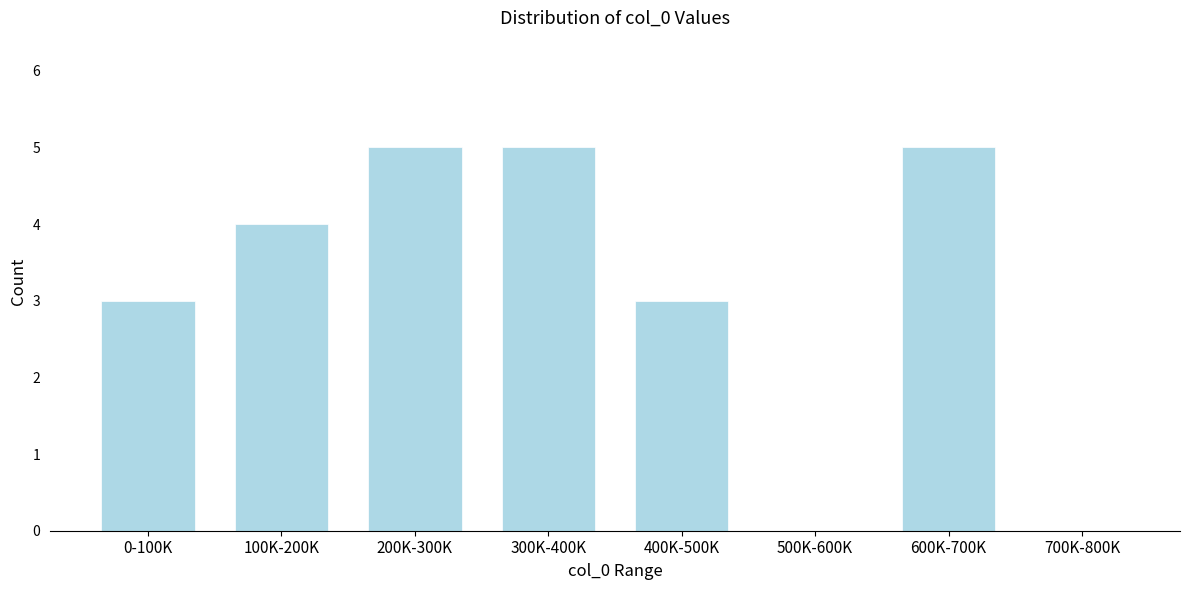

Reading left to right, transcribe all the data shown in this chart.

0-100K=3	100K-200K=4	200K-300K=5	300K-400K=5	400K-500K=3	500K-600K=0	600K-700K=5	700K-800K=0